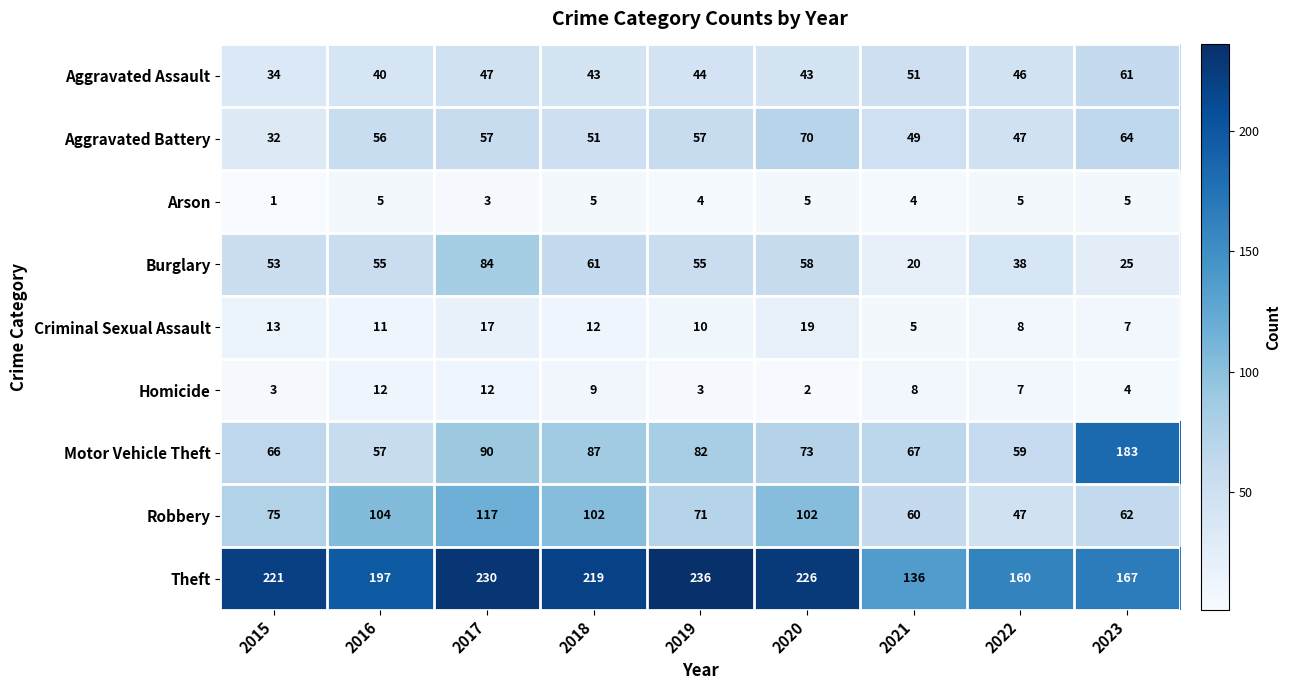

What is the smallest value displayed?

1